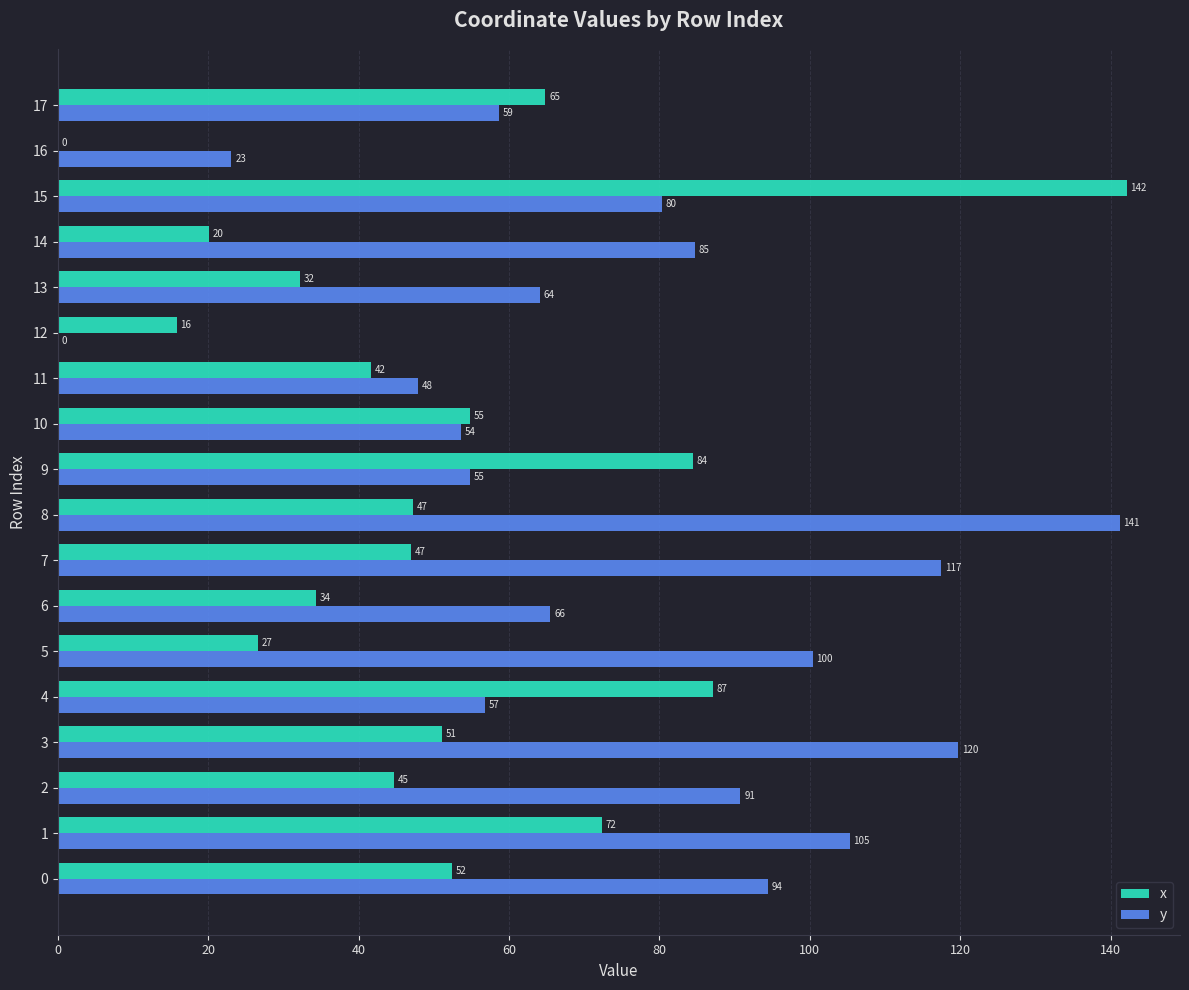

Which category has the highest value in the x series?

15